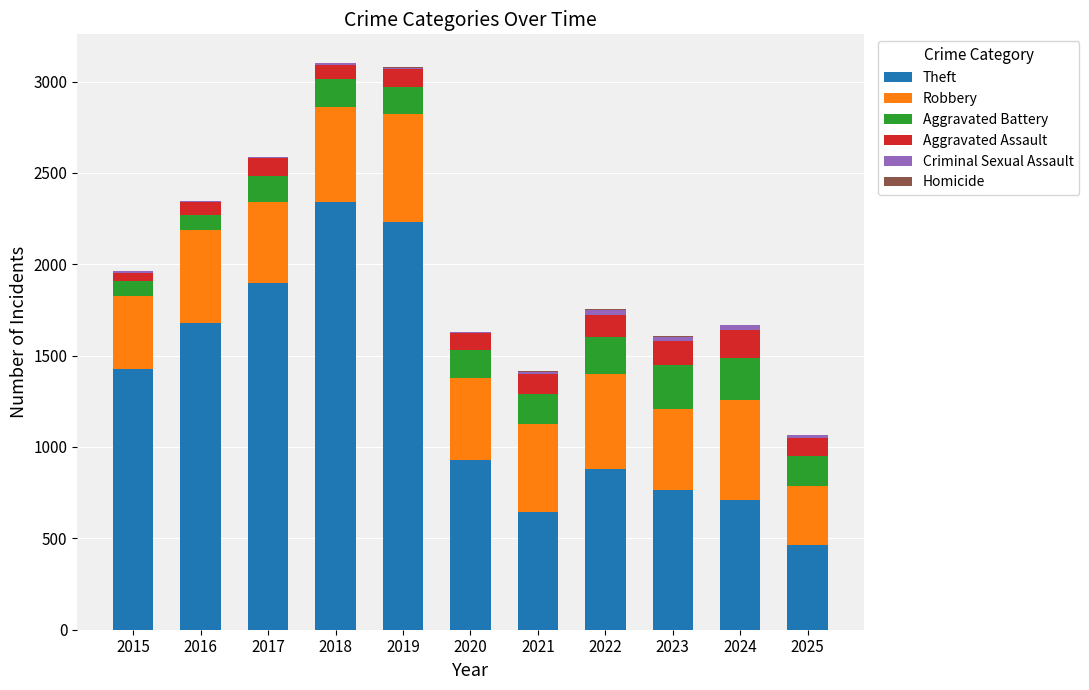

The value of Theft at 2018 is 2342. True or false?

True